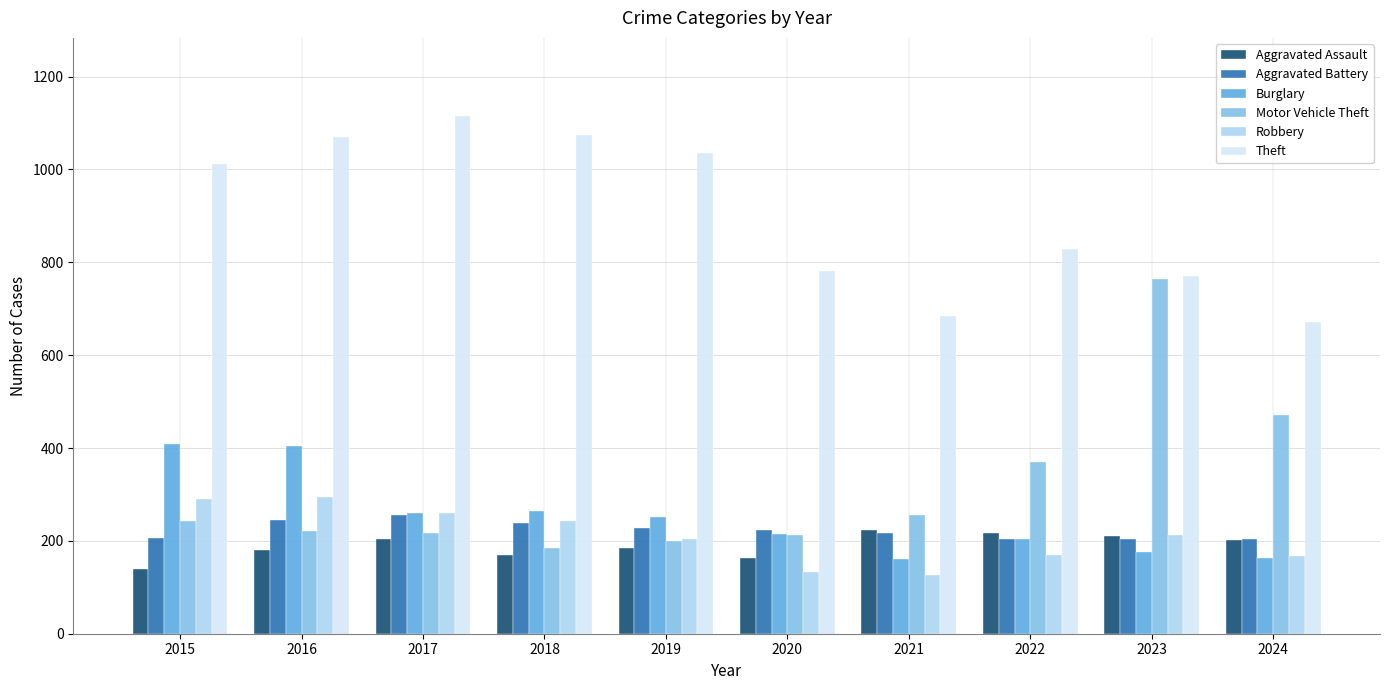

Which label corresponds to the largest value in the chart?

2017